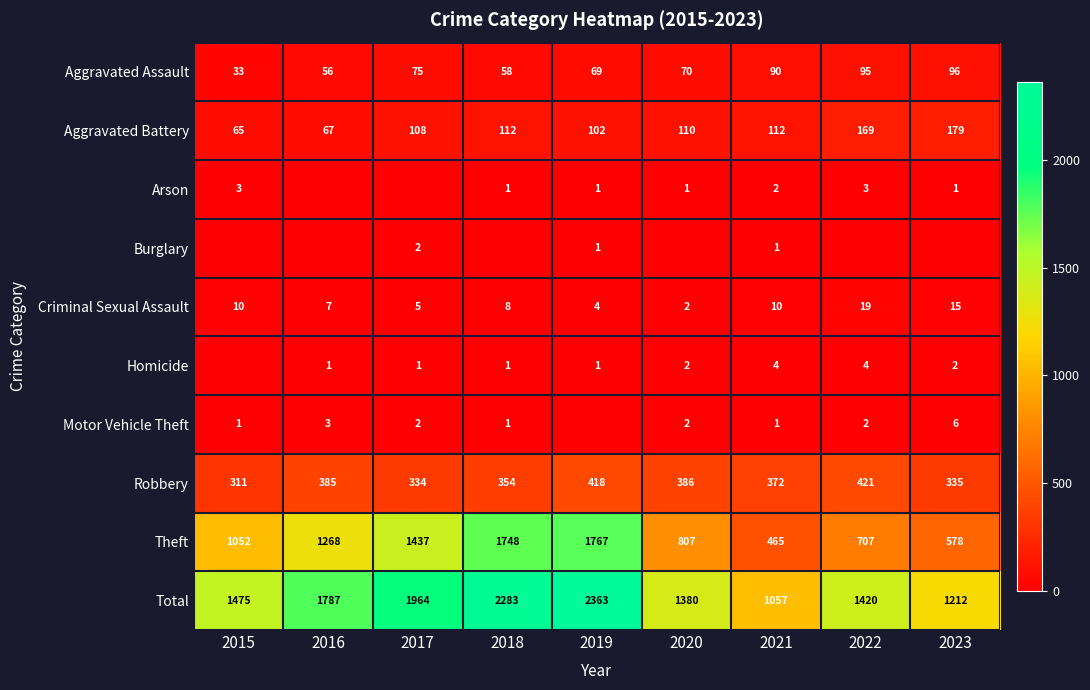

Where does the Robbery series first go above 372?

2016